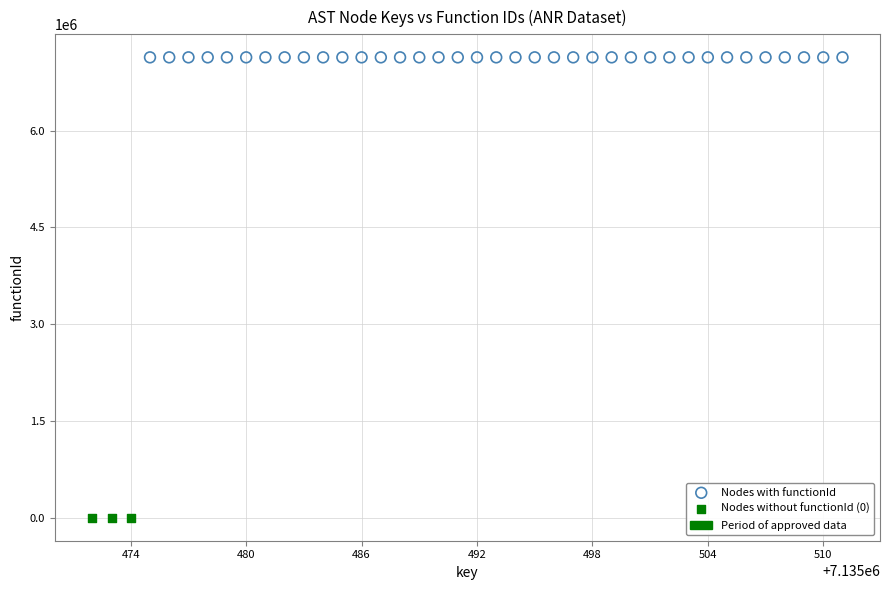

Which series reaches the minimum Y coordinate?

Nodes without functionId (0)